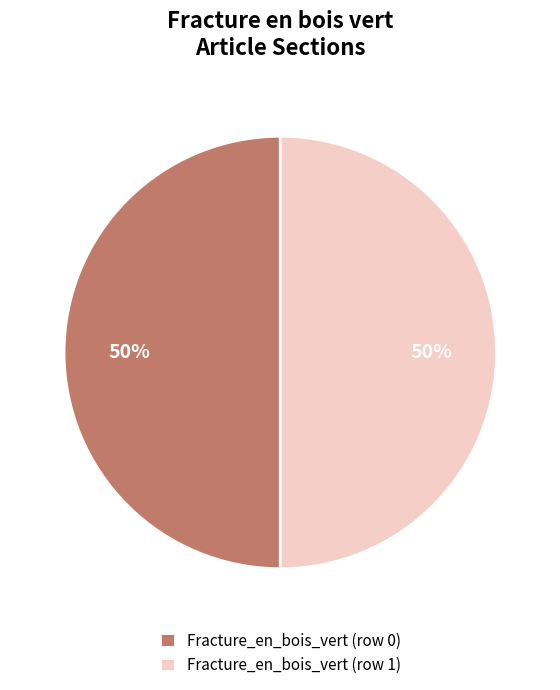

The Fracture_en_bois_vert (row 1) slice represents 99% of the pie. True or false?

False